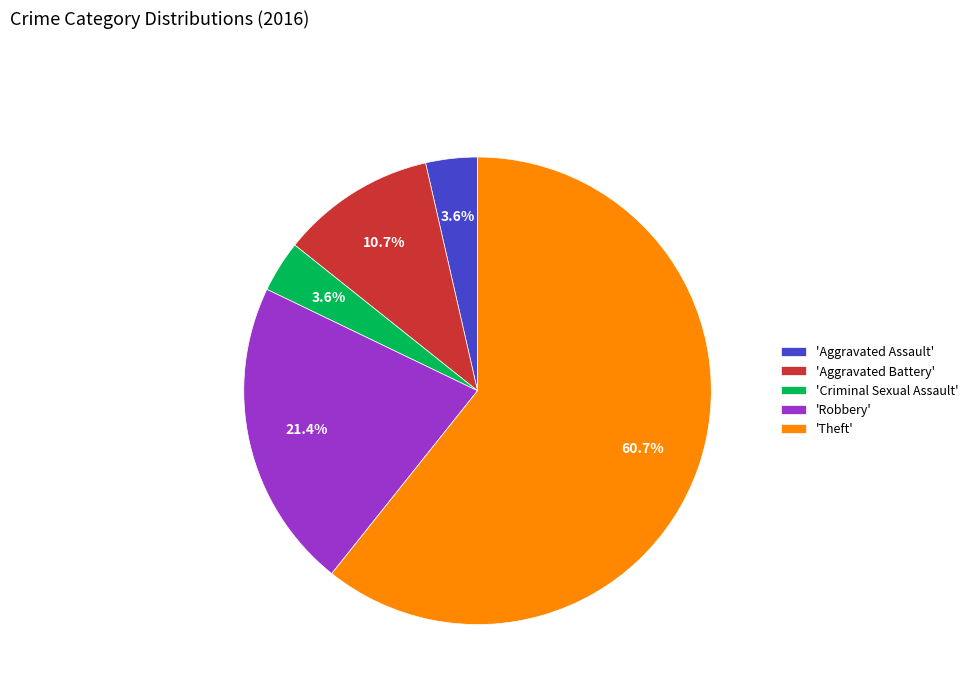

Do 'Theft' and 'Aggravated Assault' together represent more than half of the pie?

Yes